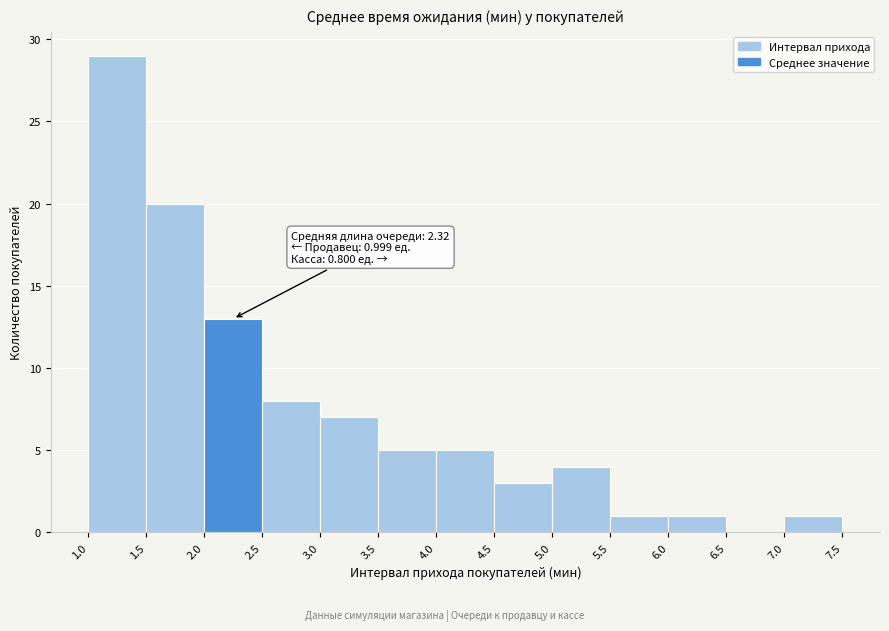

Over which range of the x-axis is the bar tallest?

1.0 to 1.5